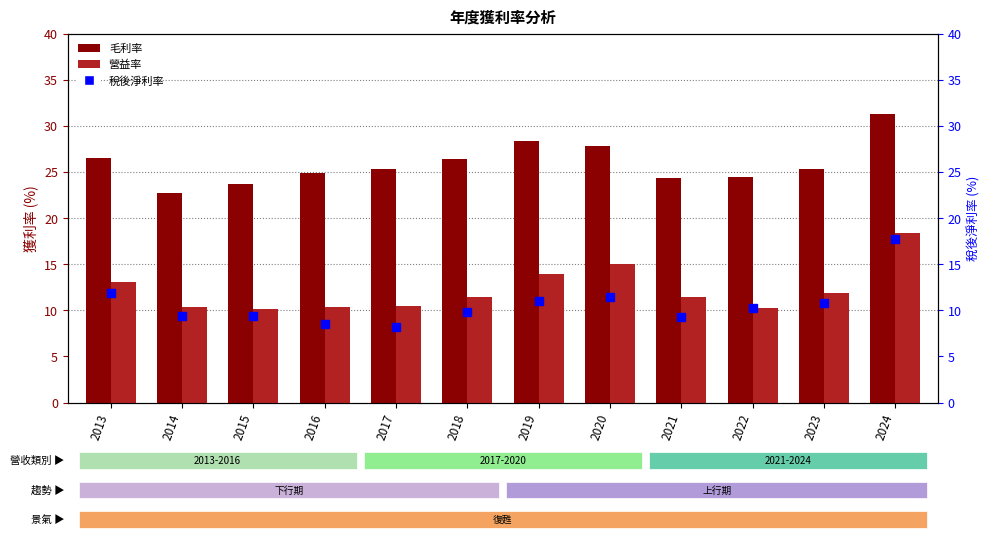

What is the minimum value for 毛利率?

22.7